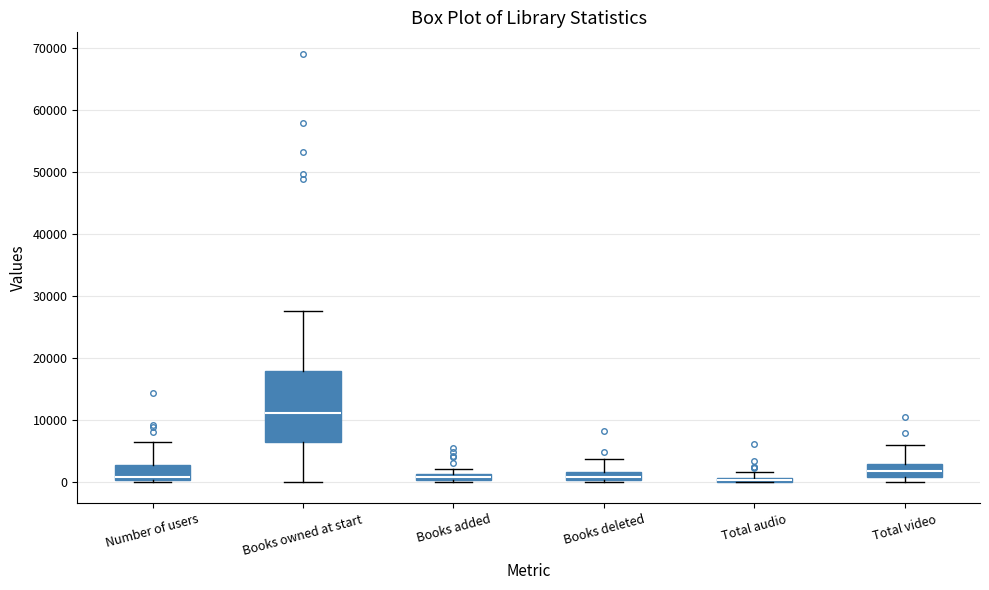

Comparing the boxes themselves (not the whiskers), which one is the tallest?

Books owned at start